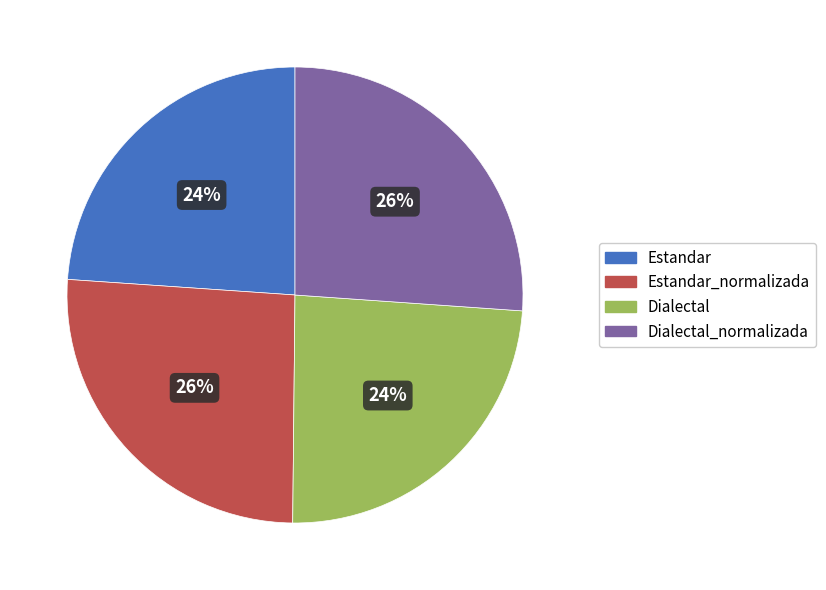

To the nearest percent, what is the difference between the largest and smallest slice percentages?

2%